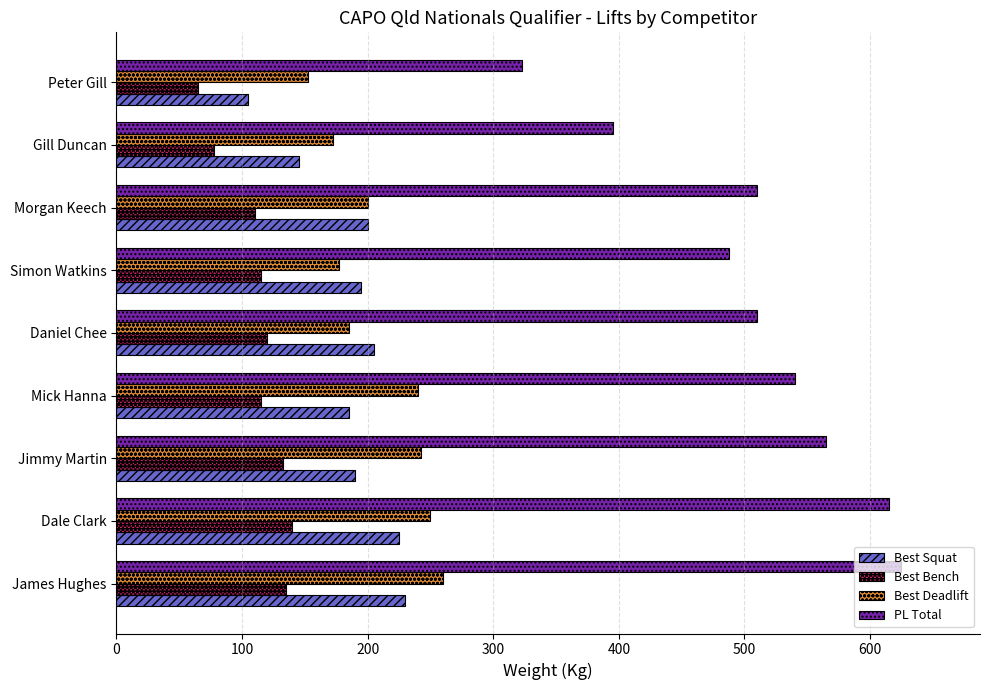

What is the average value of the Best Bench series?

112.2